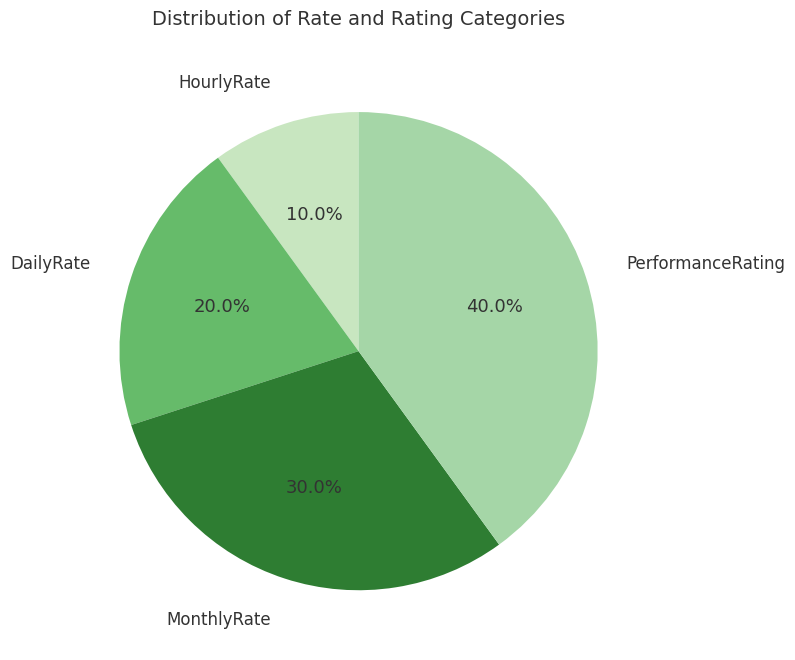

How many slices are in this pie chart?

4